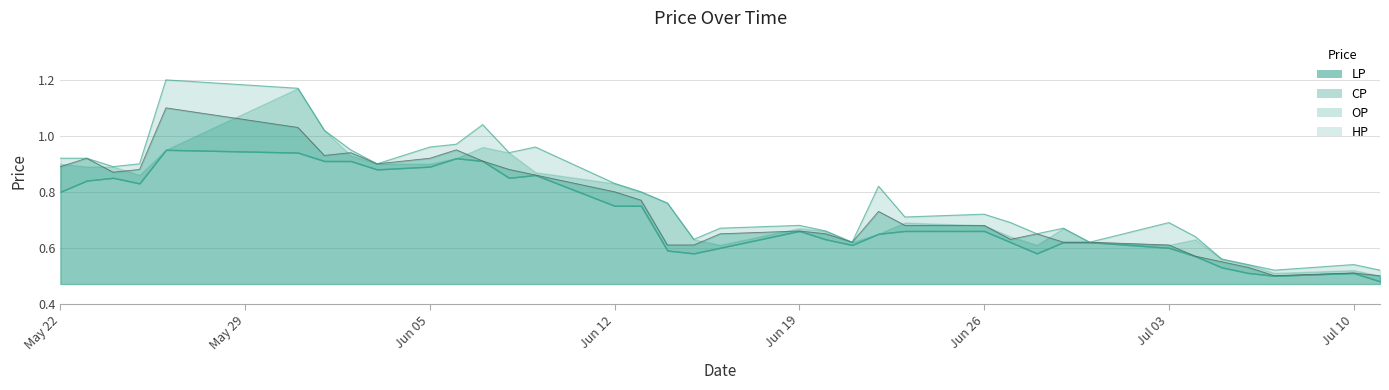

What is the sum of the CP values at 2017-07-05 and 2017-05-31?

1.6